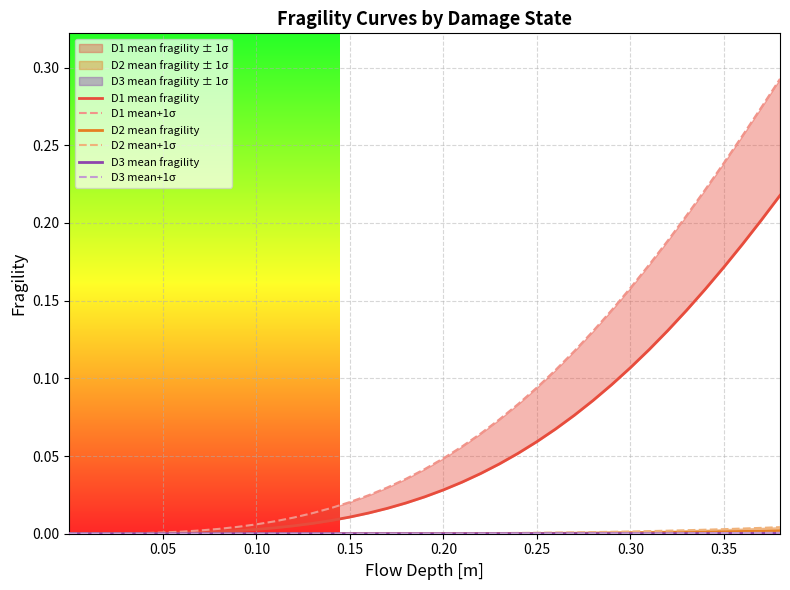

At how many categories does at least one series exceed 0?

39